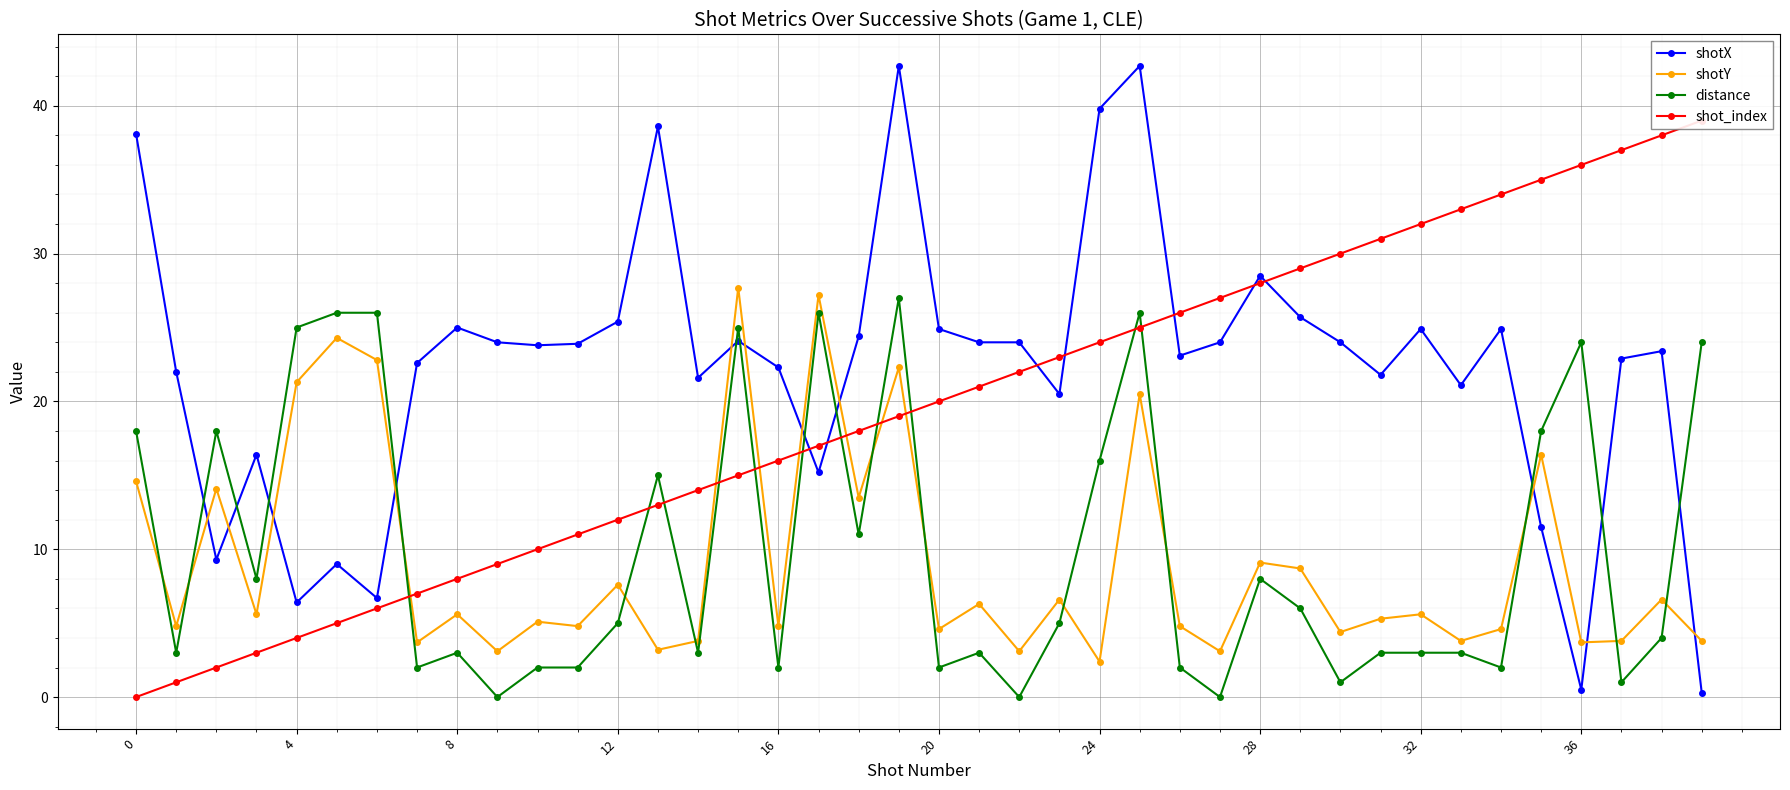

At which label does shotY reach its minimum?

24